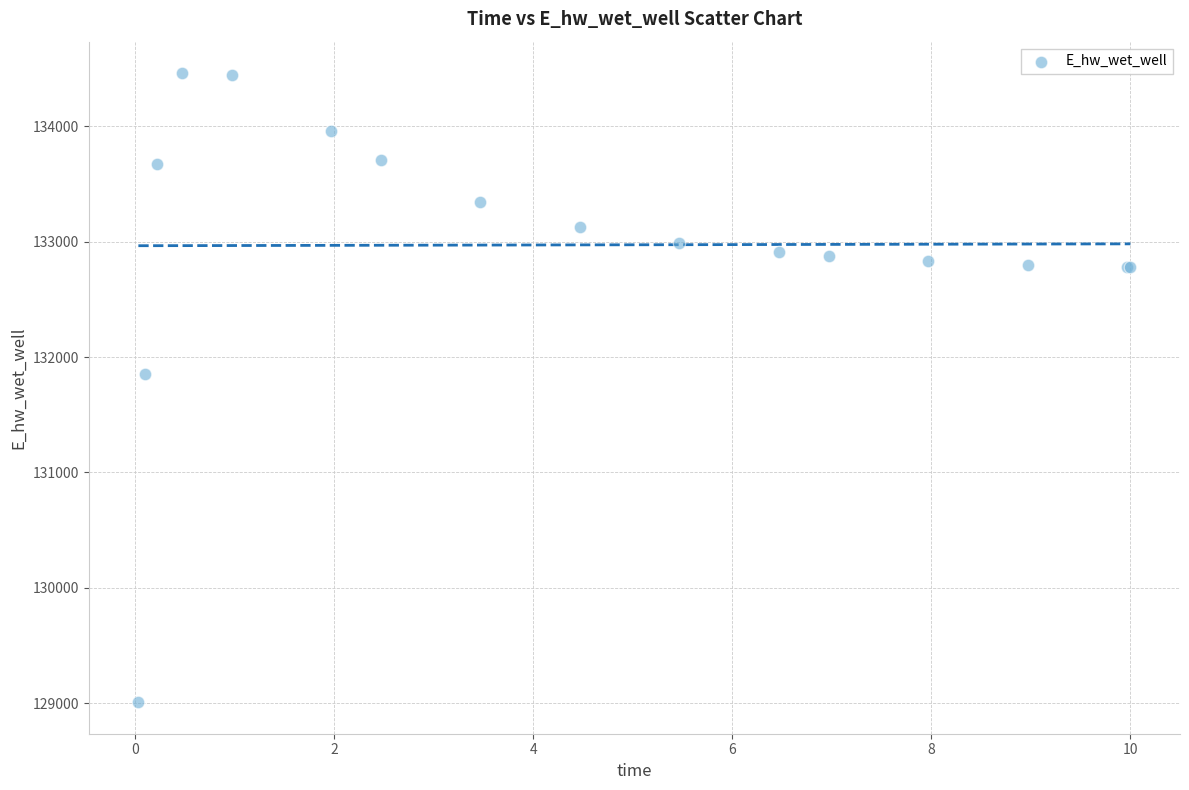

What Y value in the scatter plot is closest to 131734?

131852.3